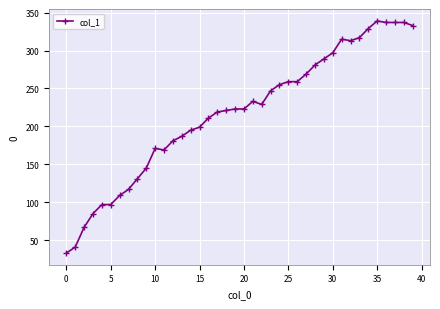

True or false: there are more than 1 points higher than both neighbors.

True